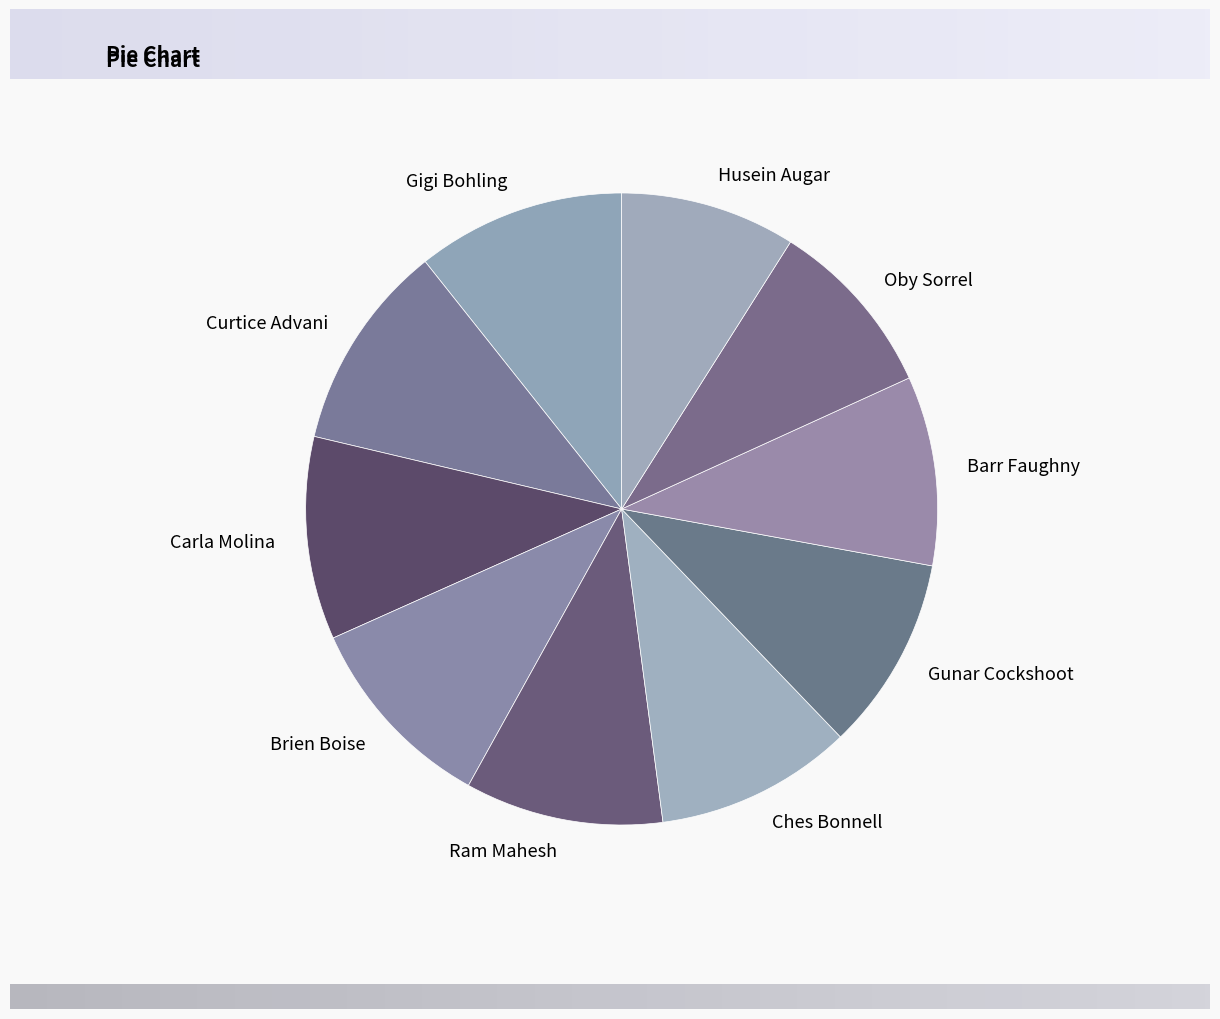

Is Gigi Bohling the majority of the pie?

No